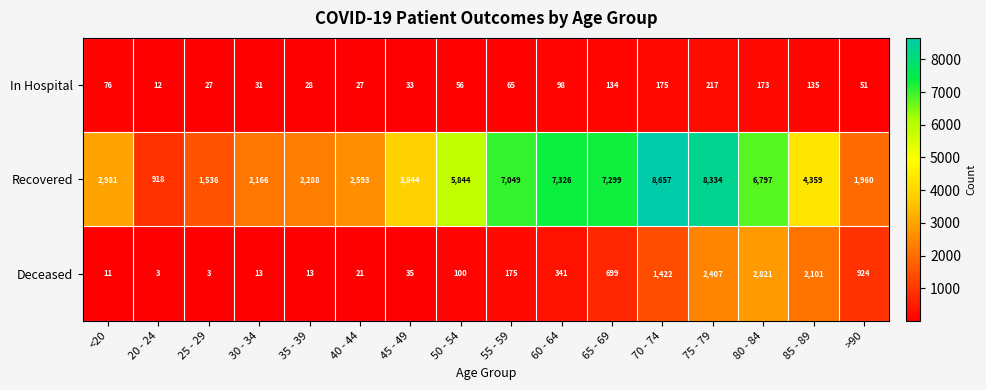

What is the average value of the In Hospital series?

84